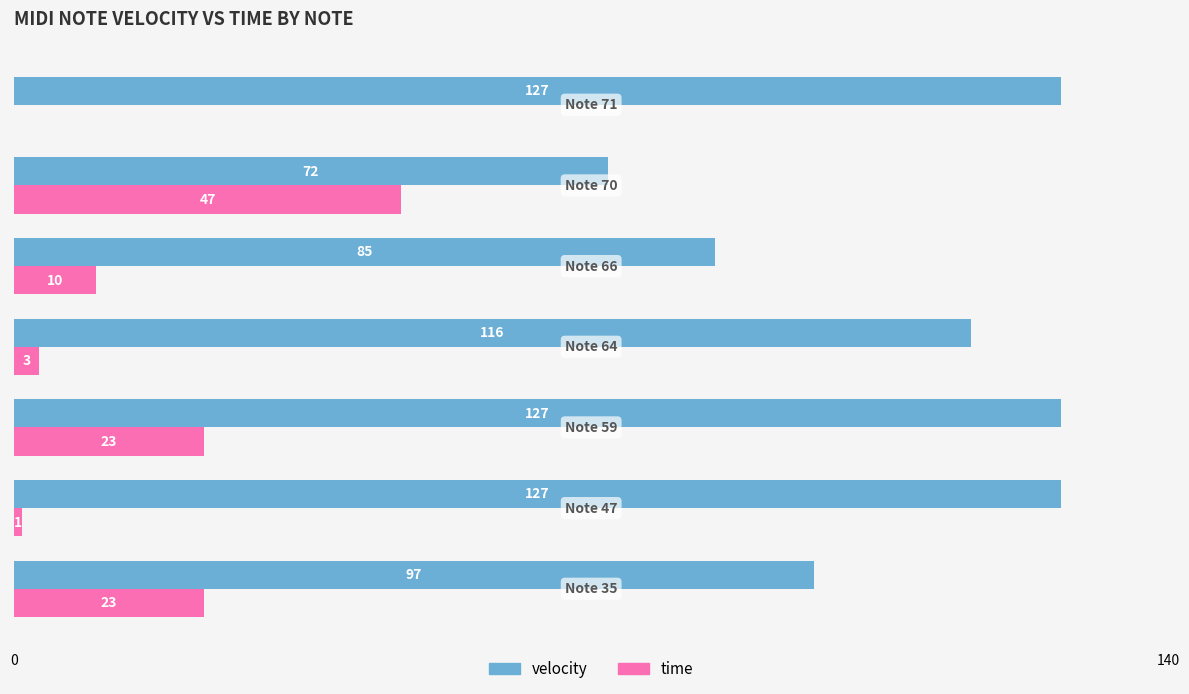

Which series has the largest total across all categories?

velocity